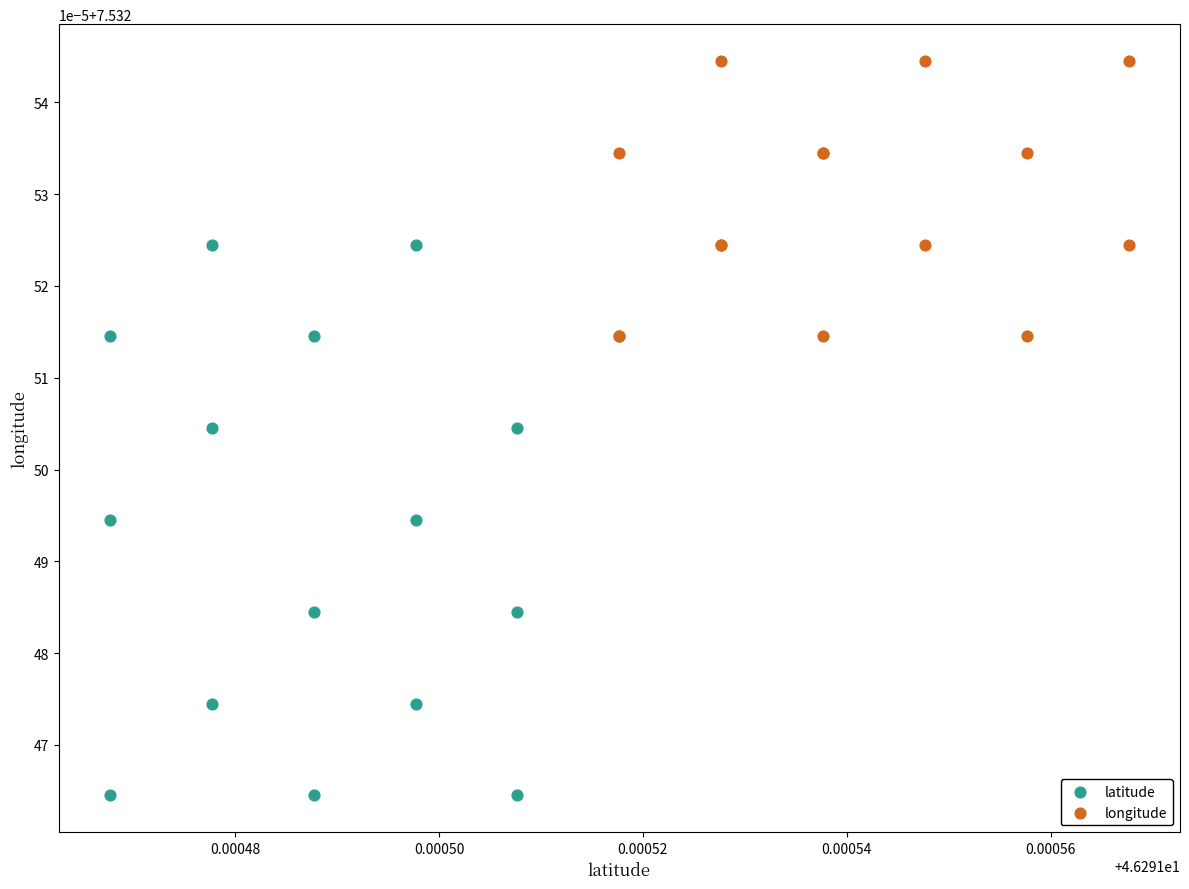

Which series reaches the maximum Y coordinate?

longitude